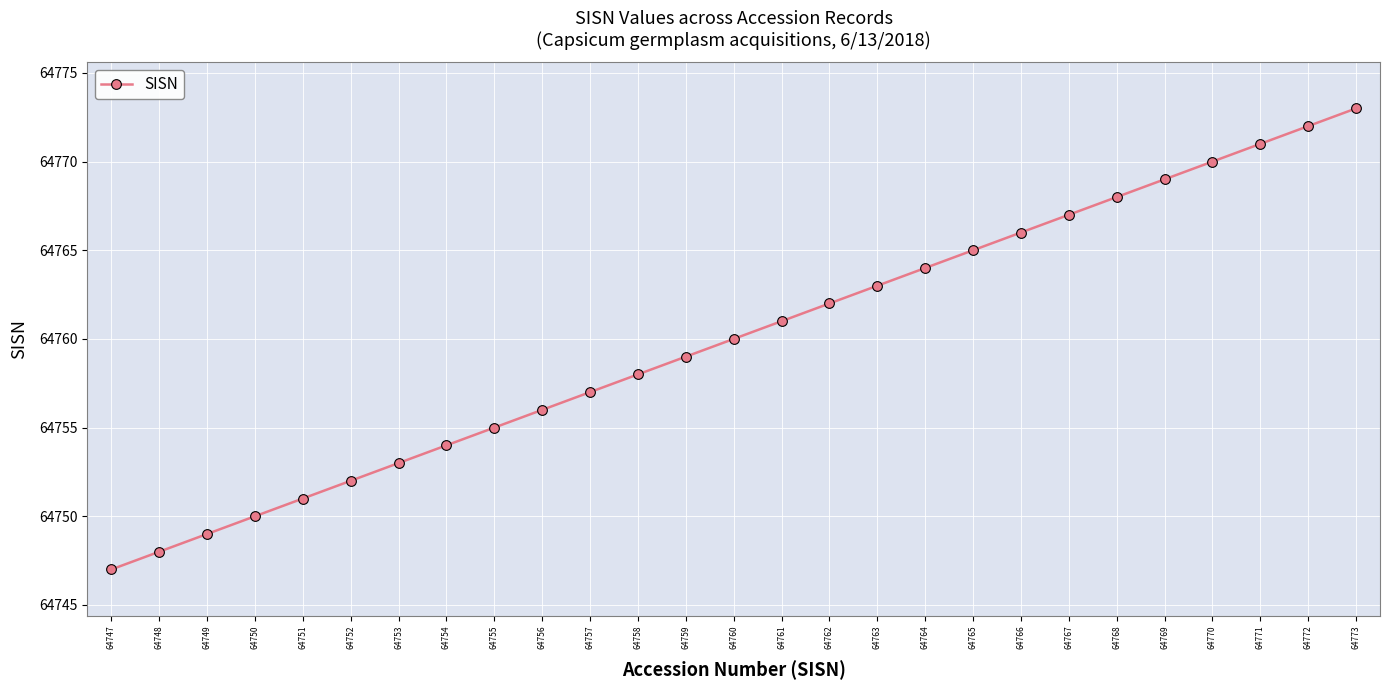

At which category does the chart reach its minimum across all series?

64747